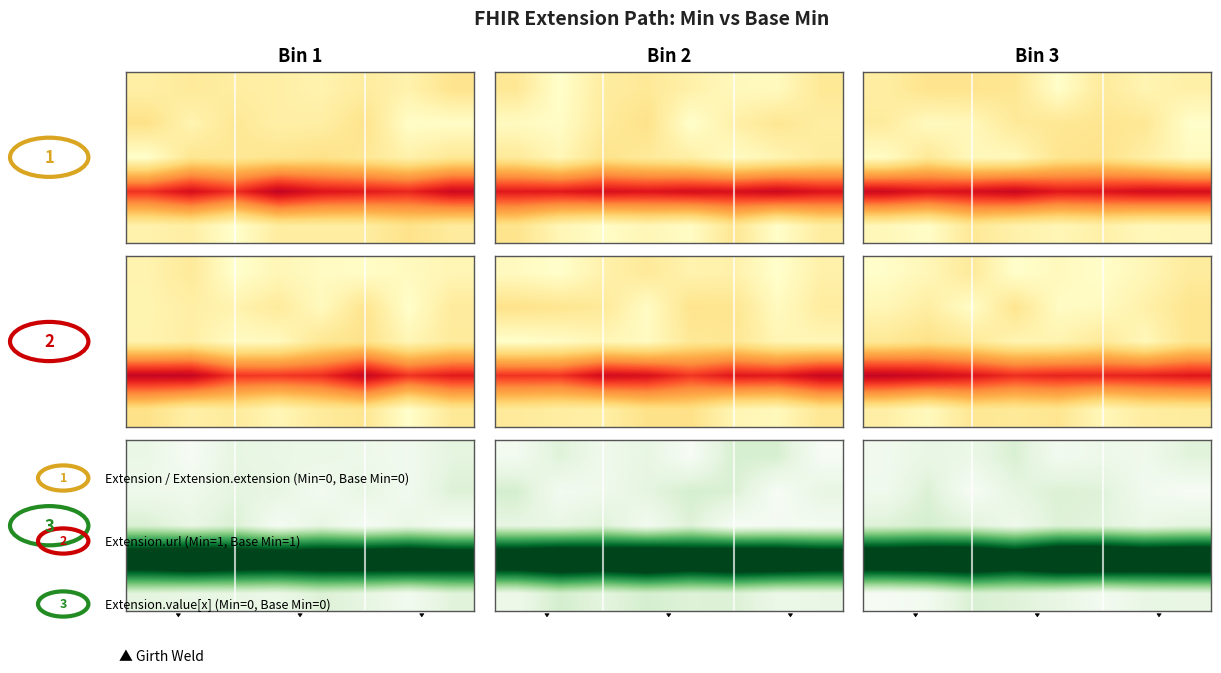

Reading left to right, transcribe all the data shown in this chart.

row_0: 0=0.1	1=0.1	2=0.1	3=0.3	4=0.1	5=0.1	6=0.1	7=0.2
row_1: 0=0.1	1=0.2	2=0.0	3=0.2	4=0.2	5=0.2	6=0.1	7=0.0
row_2: 0=0.2	1=0.3	2=0.2	3=0.1	4=0.2	5=0.2	6=0.1	7=0.2
row_3: 0=2.1	1=2.2	2=2.2	3=2.0	4=2.3	5=2.3	6=2.2	7=2.2
row_4: 0=0.0	1=0.1	2=0.3	3=0.2	4=0.2	5=0.0	6=0.1	7=0.2